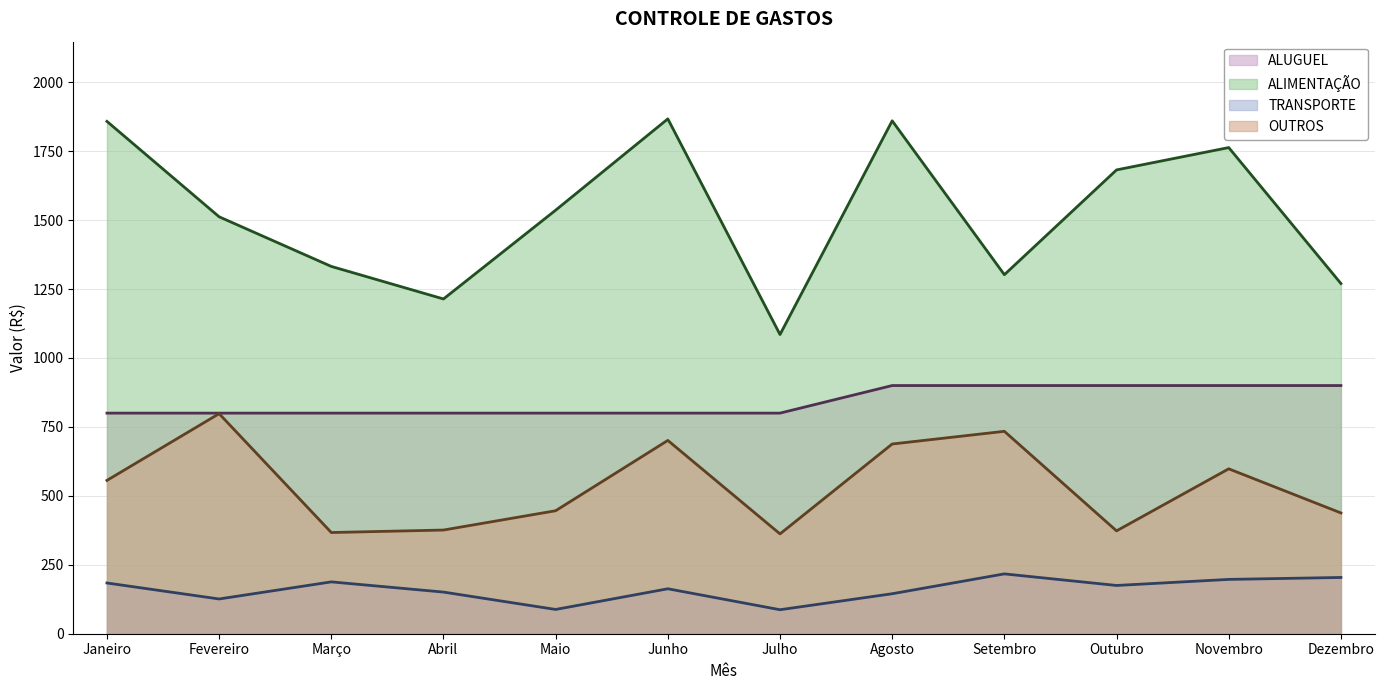

Reading left to right, what are all the values shown in this chart?

ALUGUEL: Janeiro=800	Fevereiro=800	Março=800	Abril=800	Maio=800	Junho=800	Julho=800	Agosto=900	Setembro=900	Outubro=900	Novembro=900	Dezembro=900
ALIMENTAÇÃO: Janeiro=1858	Fevereiro=1512	Março=1332	Abril=1214	Maio=1536	Junho=1867	Julho=1085	Agosto=1860	Setembro=1302	Outubro=1682	Novembro=1763	Dezembro=1270
TRANSPORTE: Janeiro=184	Fevereiro=126	Março=188	Abril=151	Maio=88	Junho=163	Julho=87	Agosto=145	Setembro=217	Outubro=175	Novembro=197	Dezembro=204
OUTROS: Janeiro=556	Fevereiro=798	Março=367	Abril=376	Maio=446	Junho=701	Julho=362	Agosto=688	Setembro=734	Outubro=373	Novembro=598	Dezembro=438